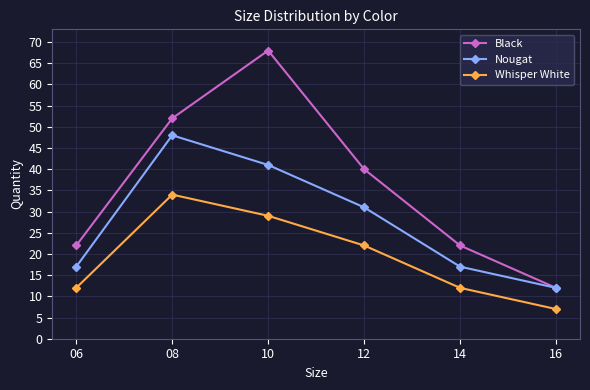

In Black, how many points are higher than both neighbors (excluding endpoints)?

1